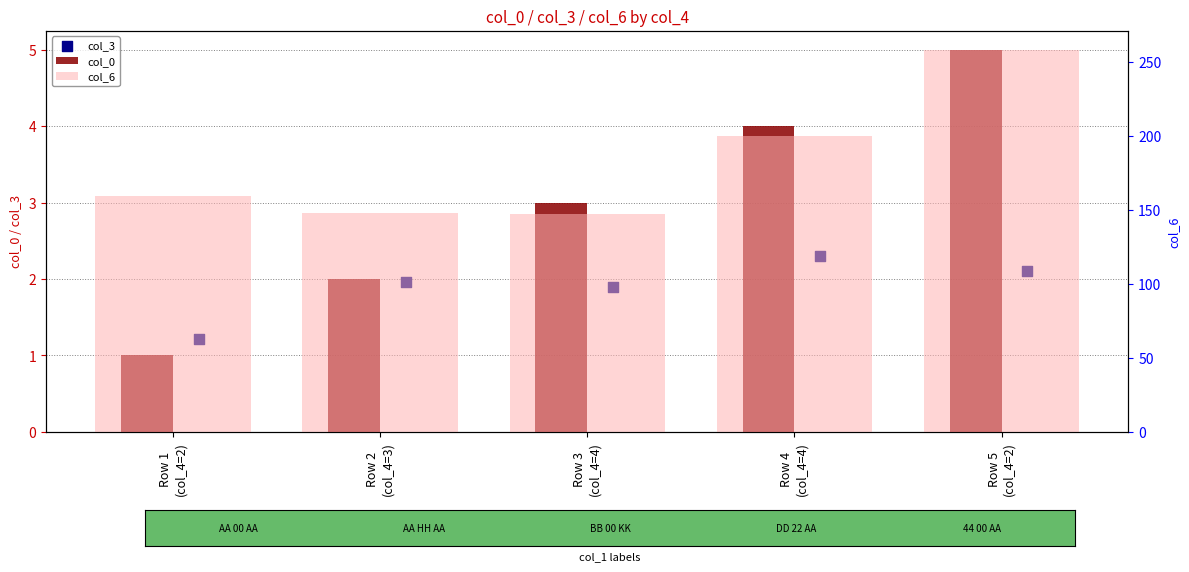

At which category is the sum across all series the highest?

Row 5
(col_4=2)